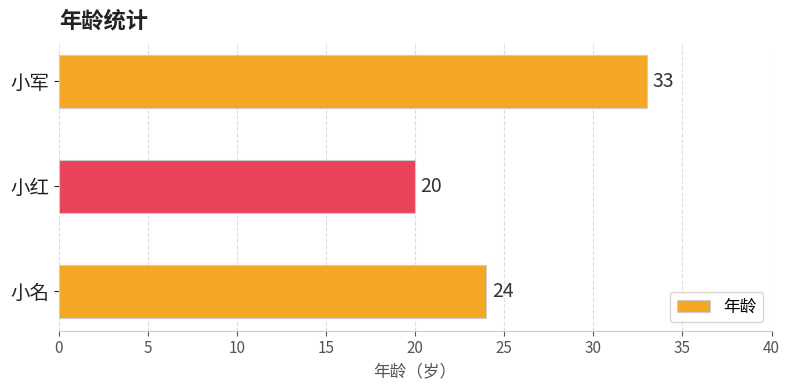

What is the sum of all values?

77